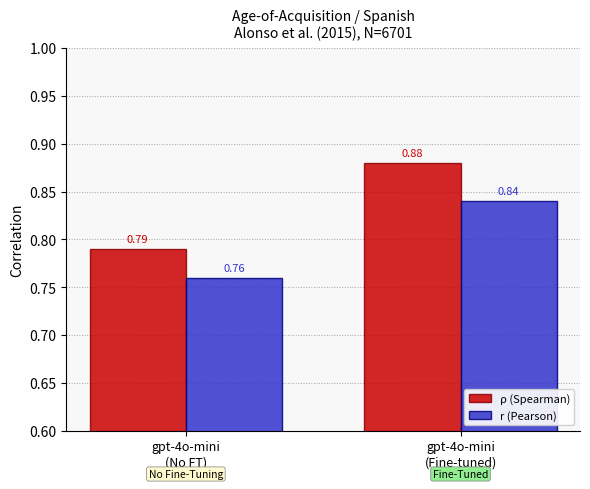

Rank the series by their average value, from lowest to highest.

r (Pearson), ρ (Spearman)